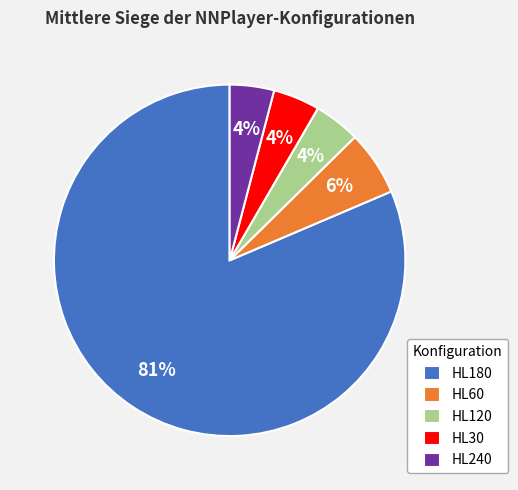

Combined, do HL60 and HL240 account for over 50%?

No